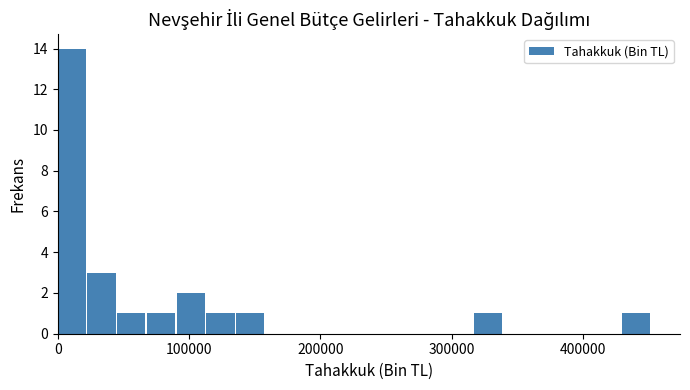

Read against the x-axis, roughly where is the centre of the tallest bar?

10000